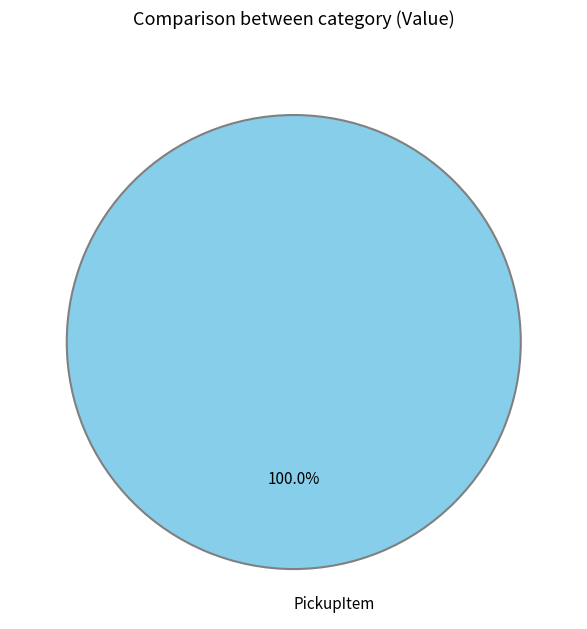

Which slice represents more than half of the pie?

PickupItem